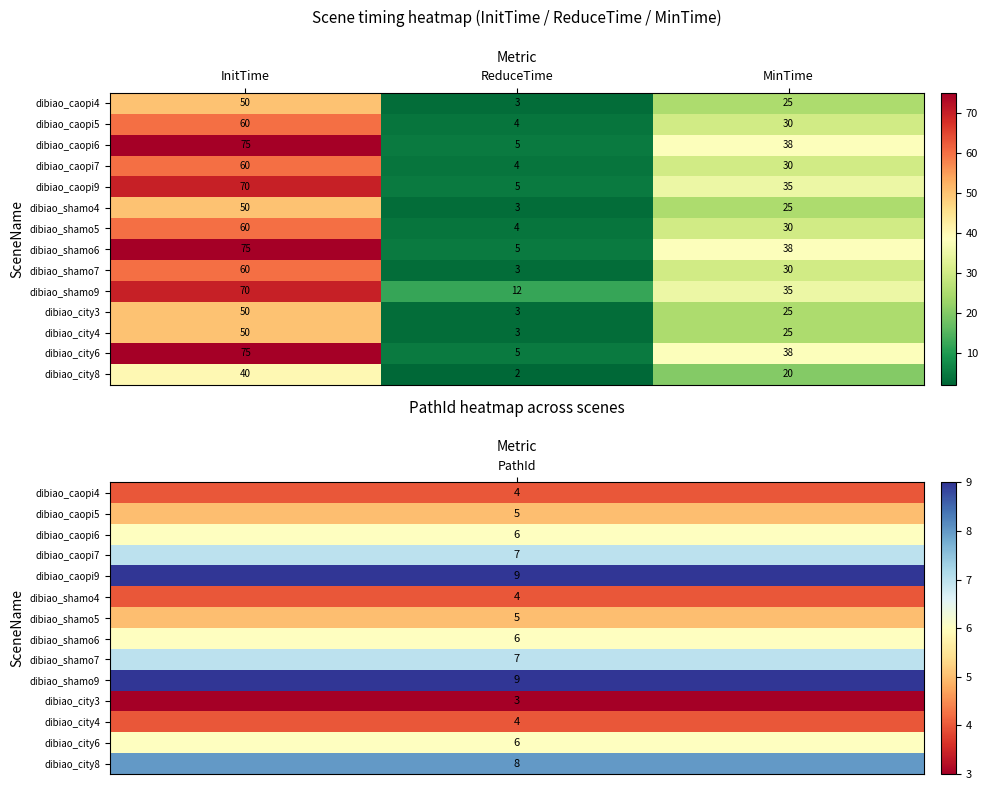

What is the sum of all dibiao_city3 values?

78